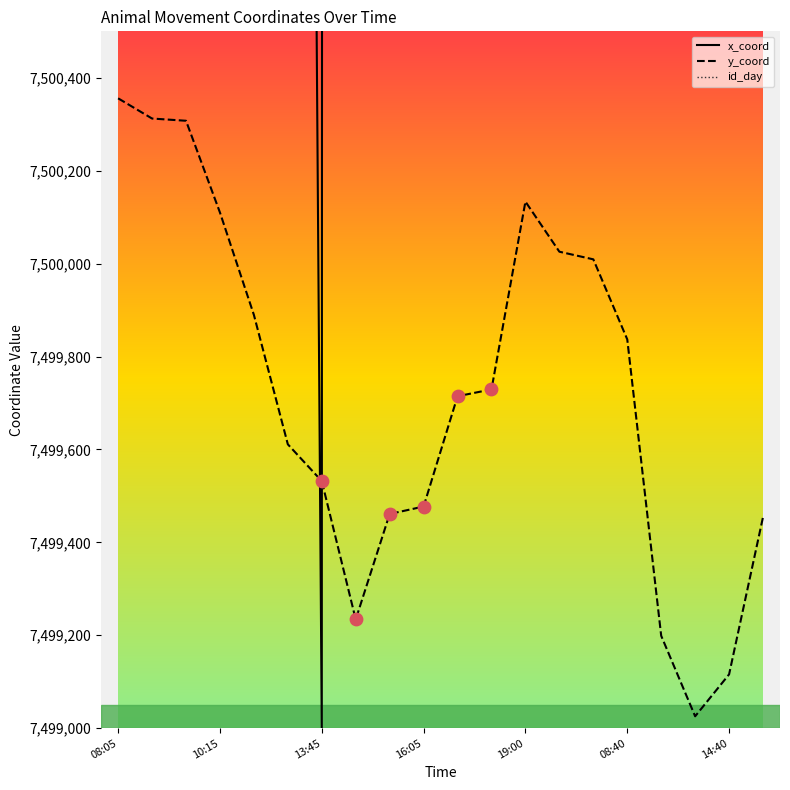

Which series has the widest spread of Y values?

x_coord